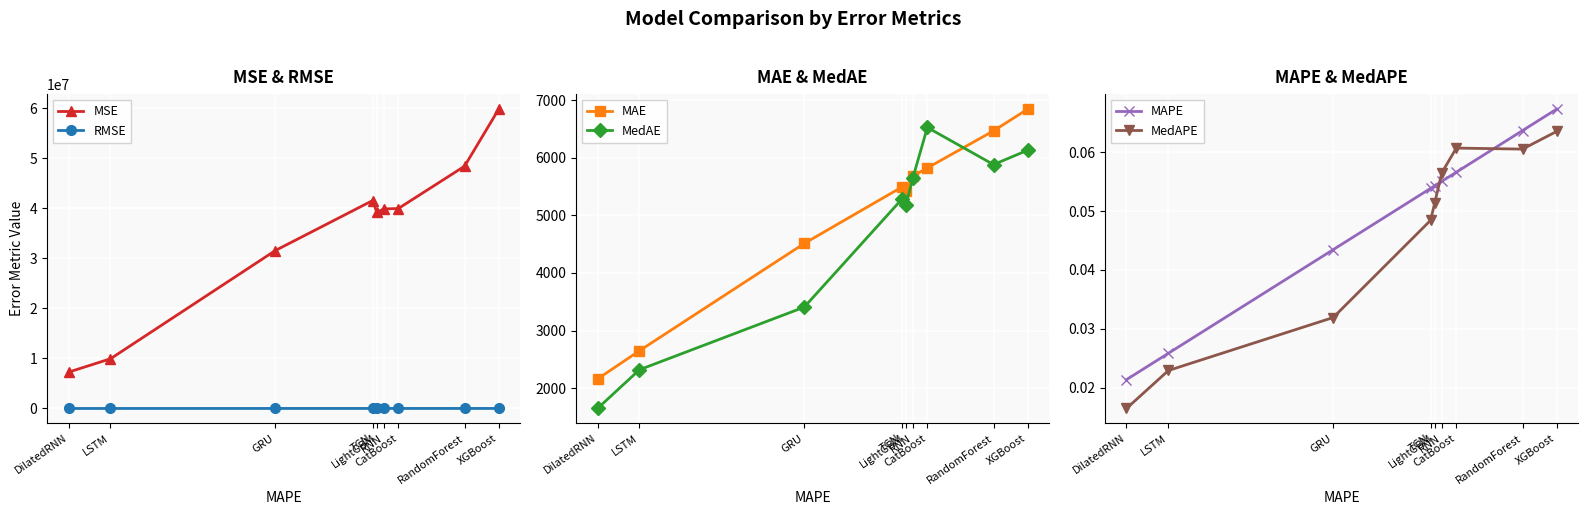

Which series has the largest total across all categories?

MSE